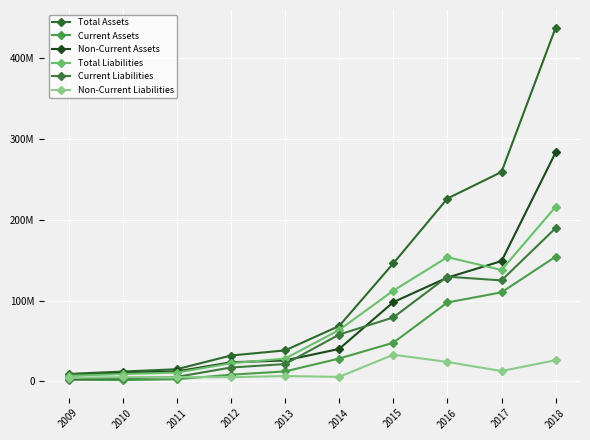

Reading left to right, extract all data points from this chart.

Total Assets: 2009=9335126	2010=12281160	2011=15169323	2012=32126324	2013=38438542	2014=68644425	2015=146089695	2016=226325279	2017=259231952	2018=437784811
Current Assets: 2009=2160722	2010=1690147	2011=2739498	2012=8396376	2013=12428922	2014=28372828	2015=47948346	2016=97772862	2017=110287326	2018=154415445
Non-Current Assets: 2009=7174404	2010=10591013	2011=12429826	2012=23729948	2013=26009620	2014=40271596	2015=98141349	2016=128552416	2017=148944626	2018=283369367
Total Liabilities: 2009=7070997	2010=9206253	2011=10990931	2012=22574066	2013=28252132	2014=63727484	2015=112351187	2016=153821024	2017=137935820	2018=216118602
Current Liabilities: 2009=2468820	2010=3875090	2011=5661623	2012=17278564	2013=21532336	2014=58026413	2015=79237585	2016=129648279	2017=125033862	2018=189797129
Non-Current Liabilities: 2009=4602177	2010=5331163	2011=5329307	2012=5295501	2013=6719797	2014=5701071	2015=33113602	2016=24172745	2017=12901958	2018=26321474